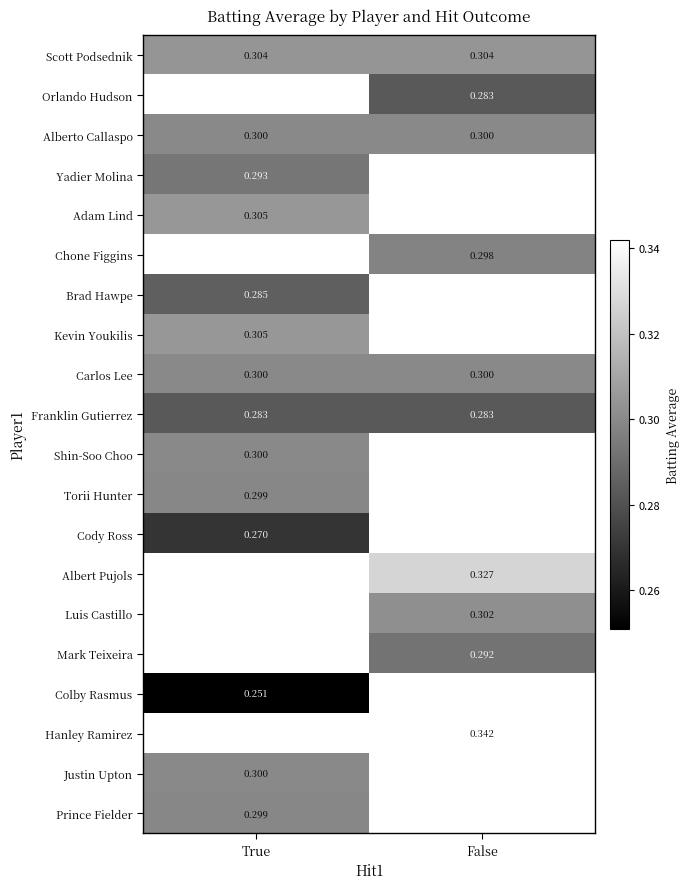

Is the value of Hanley Ramirez at False greater than the value of Prince Fielder at True?

Yes